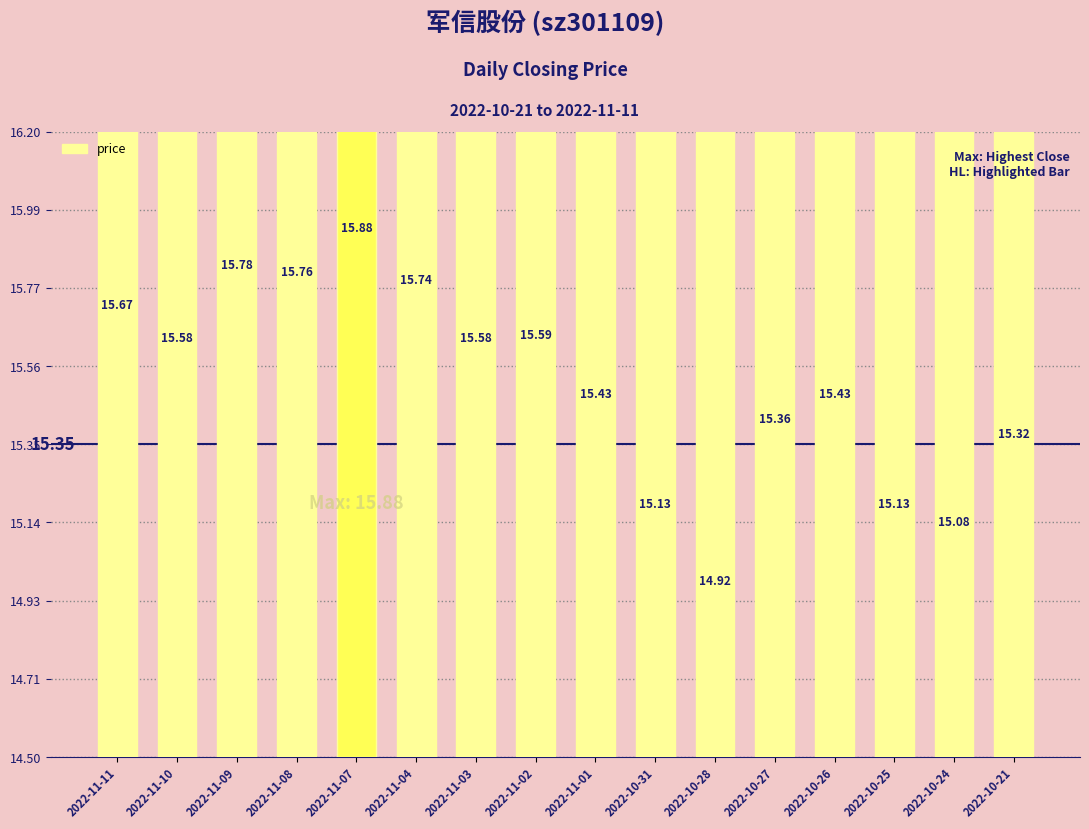

Reading left to right, transcribe all the data shown in this chart.

2022-11-11=15.7	2022-11-10=15.6	2022-11-09=15.8	2022-11-08=15.8	2022-11-07=15.9	2022-11-04=15.7	2022-11-03=15.6	2022-11-02=15.6	2022-11-01=15.4	2022-10-31=15.1	2022-10-28=14.9	2022-10-27=15.4	2022-10-26=15.4	2022-10-25=15.1	2022-10-24=15.1	2022-10-21=15.3